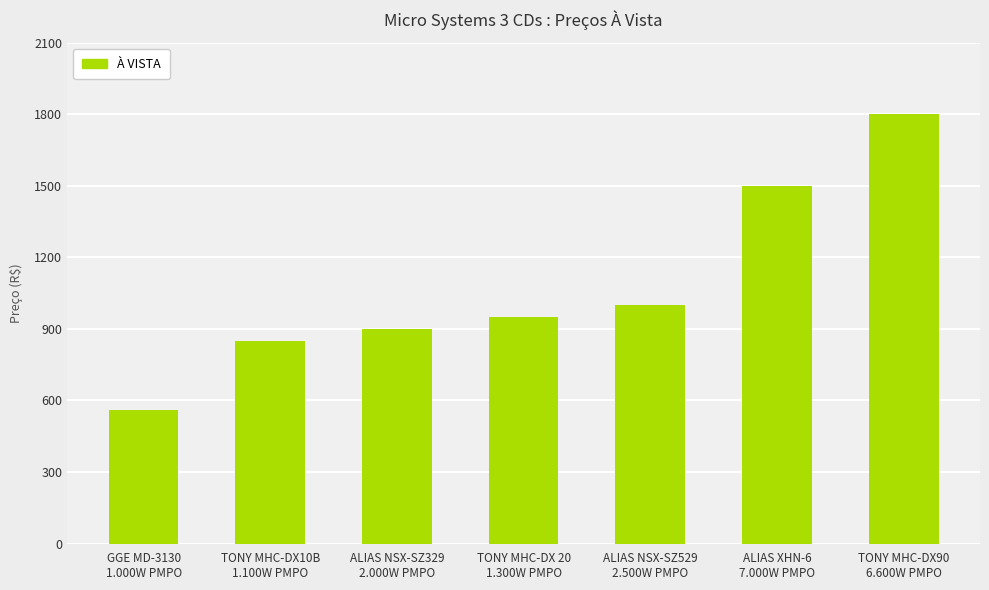

Reading left to right, list all the values displayed in this chart.

GGE MD-3130
1.000W PMPO=559	TONY MHC-DX10B
1.100W PMPO=849	ALIAS NSX-SZ329
2.000W PMPO=899	TONY MHC-DX 20
1.300W PMPO=949	ALIAS NSX-SZ529
2.500W PMPO=999	ALIAS XHN-6
7.000W PMPO=1499	TONY MHC-DX90
6.600W PMPO=1799